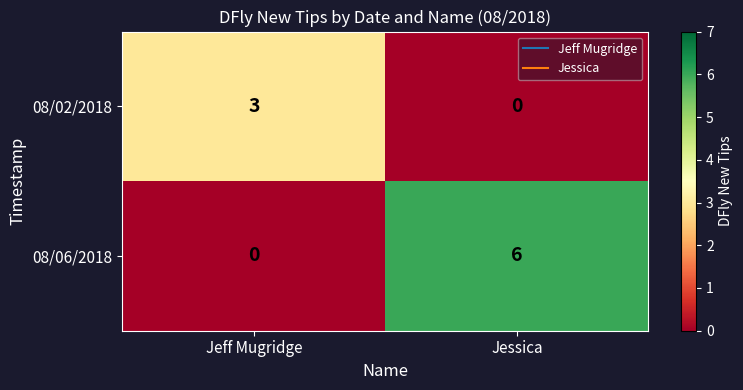

List the series in order of their overall mean, lowest first.

08/02/2018, 08/06/2018